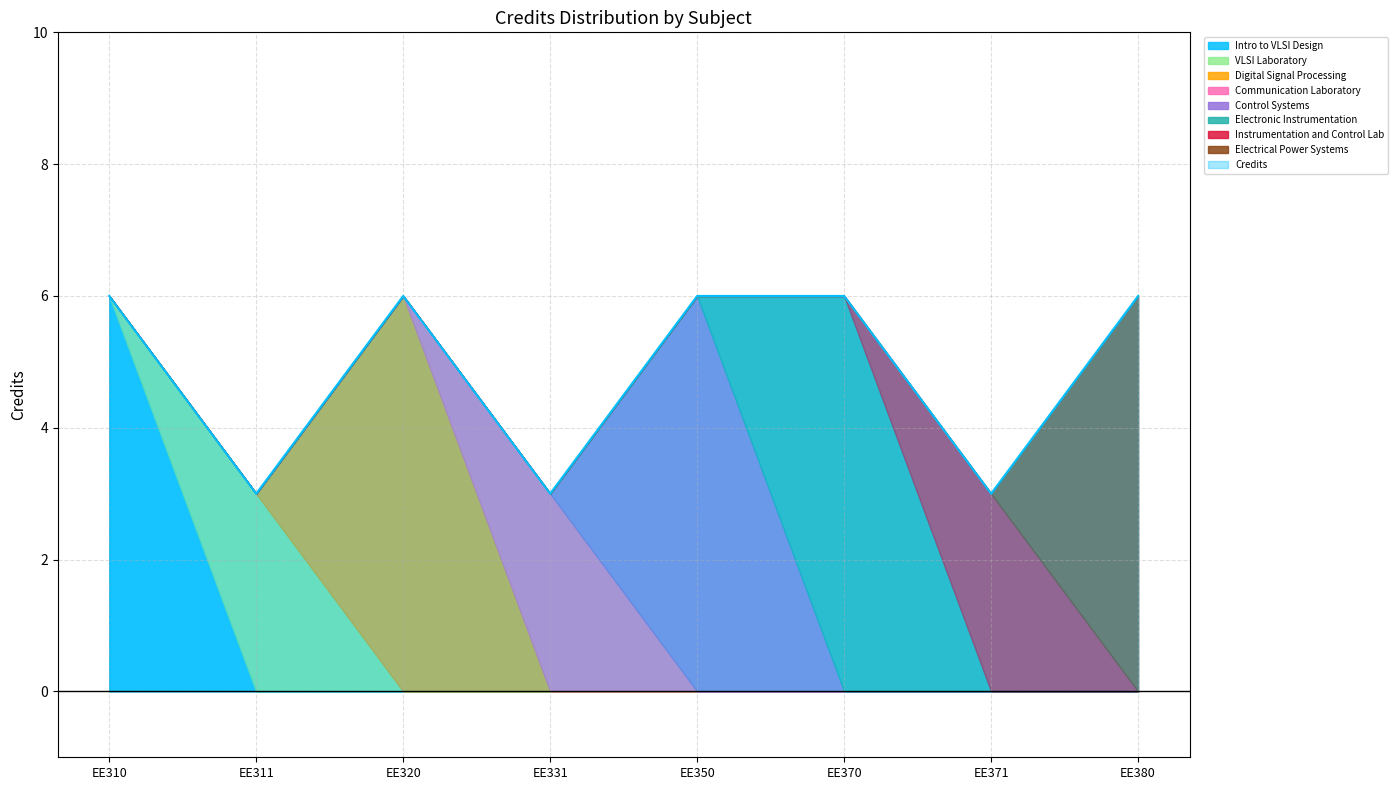

Reading left to right, extract all data points from this chart.

EE310=6	EE311=3	EE320=6	EE331=3	EE350=6	EE370=6	EE371=3	EE380=6